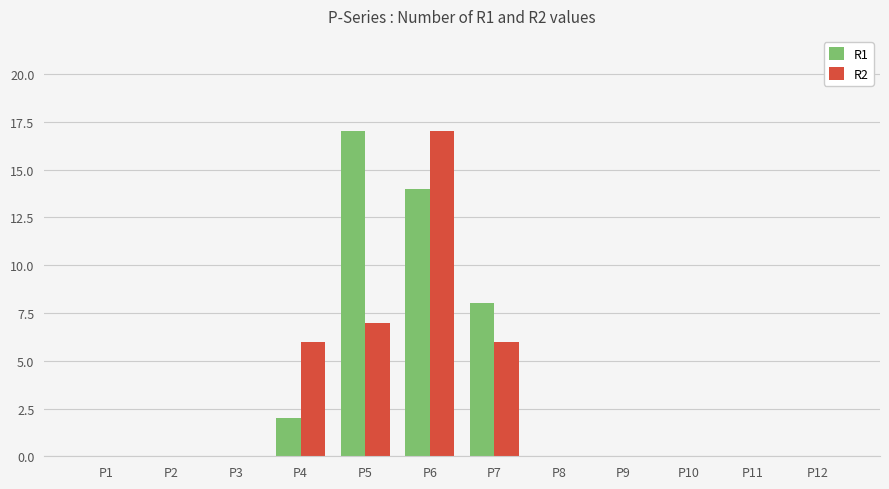

What is the sum of all R1 values?

41